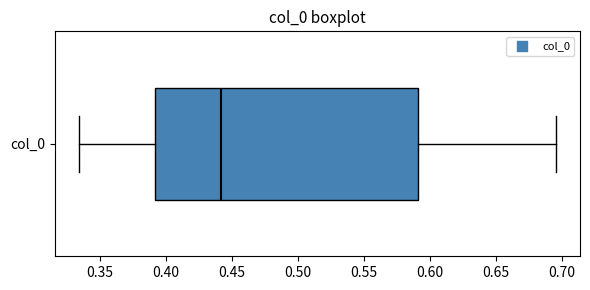

Transcribe this box plot: give where the median line is, the range the box spans, and where the two whiskers end, as read against the x-axis. The values are not printed on the chart, so give them approximately, as read against the axis.

median 0.440, box 0.390 to 0.590, whiskers 0.335 to 0.695